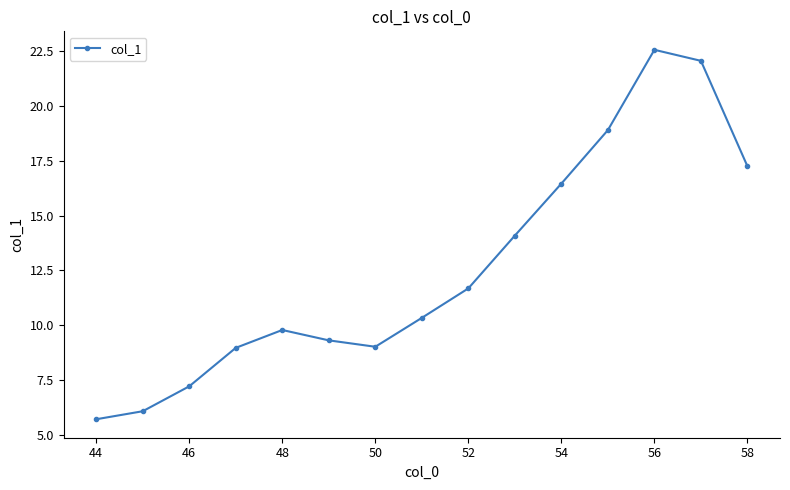

Reading left to right, extract all data points from this chart.

5.7	6.1	7.2	9.0	9.8	9.3	9.0	10.3	11.7	14.1	16.5	18.9	22.6	22.0	17.2